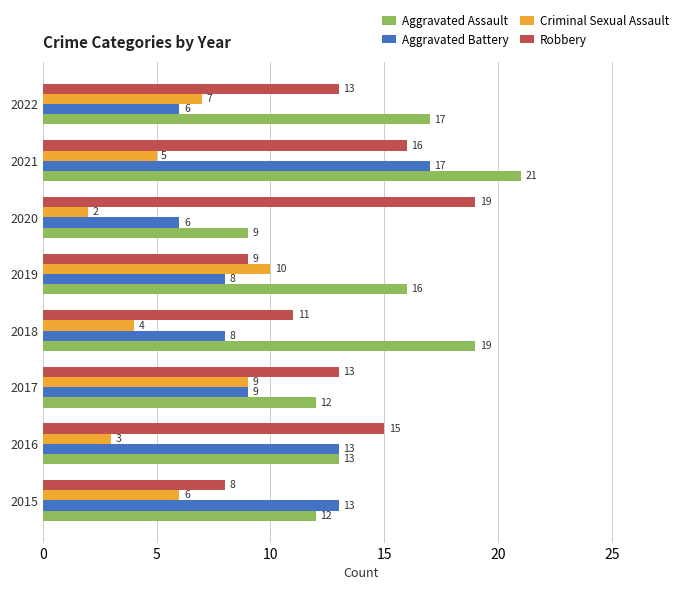

Which series has the largest total across all categories?

Aggravated Assault